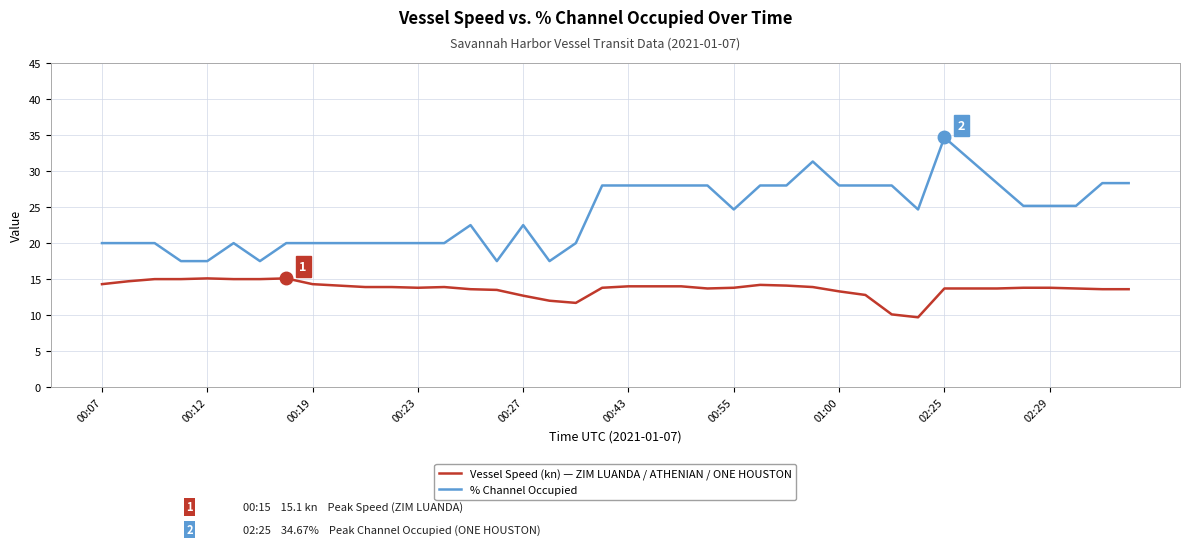

What is the greatest value displayed?

34.7